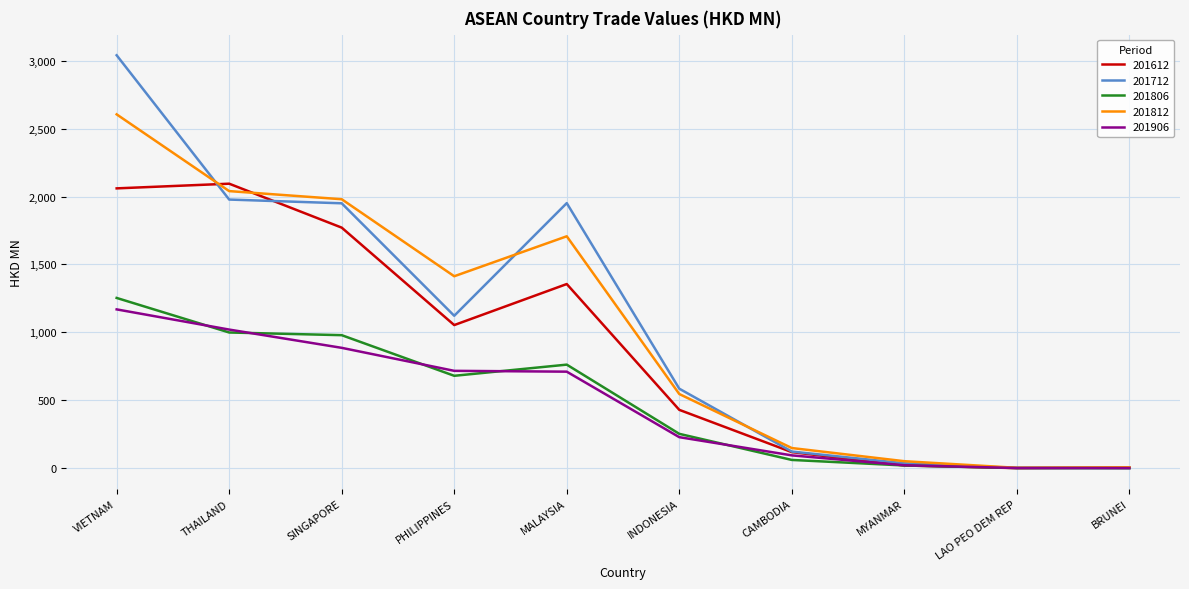

What position from the left is INDONESIA?

6